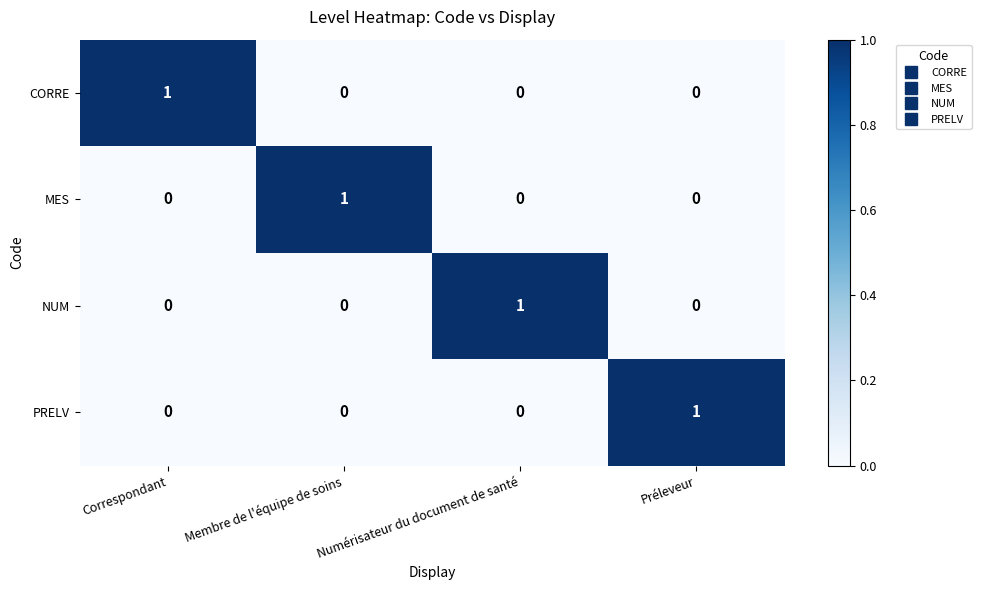

At which label does NUM reach its peak?

Numérisateur du document de santé